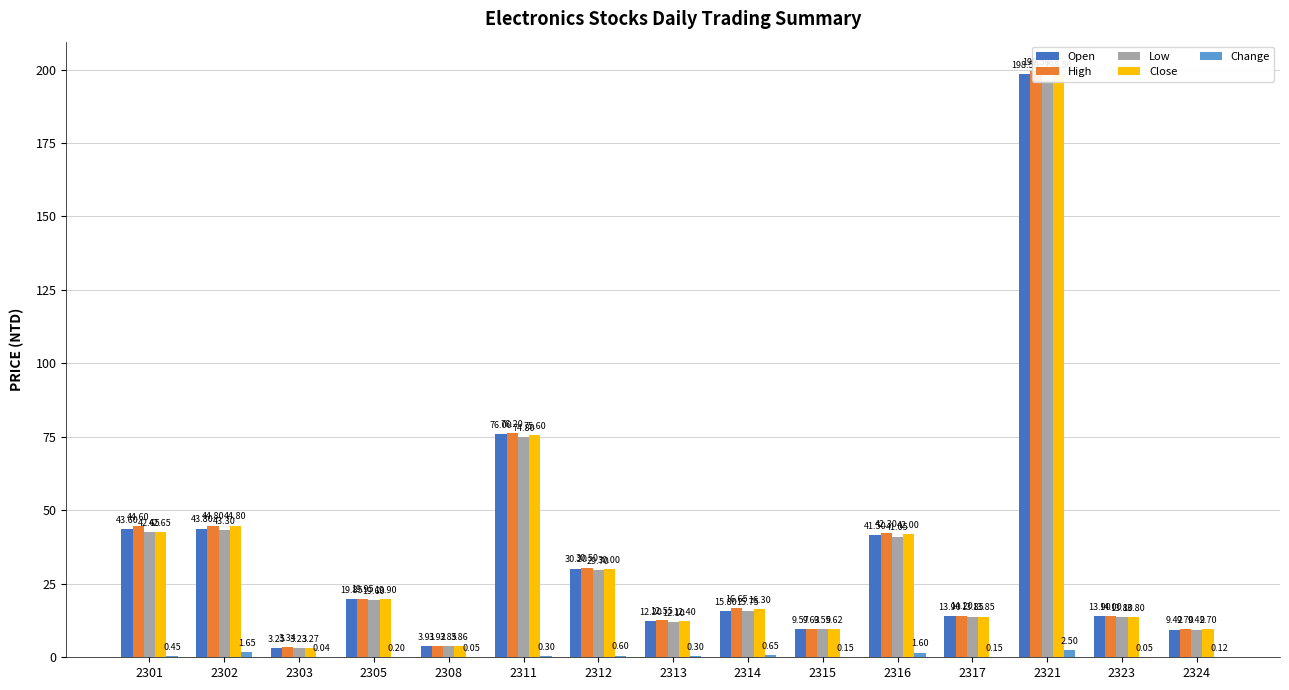

What is the total value across all series at 2321?

795.0